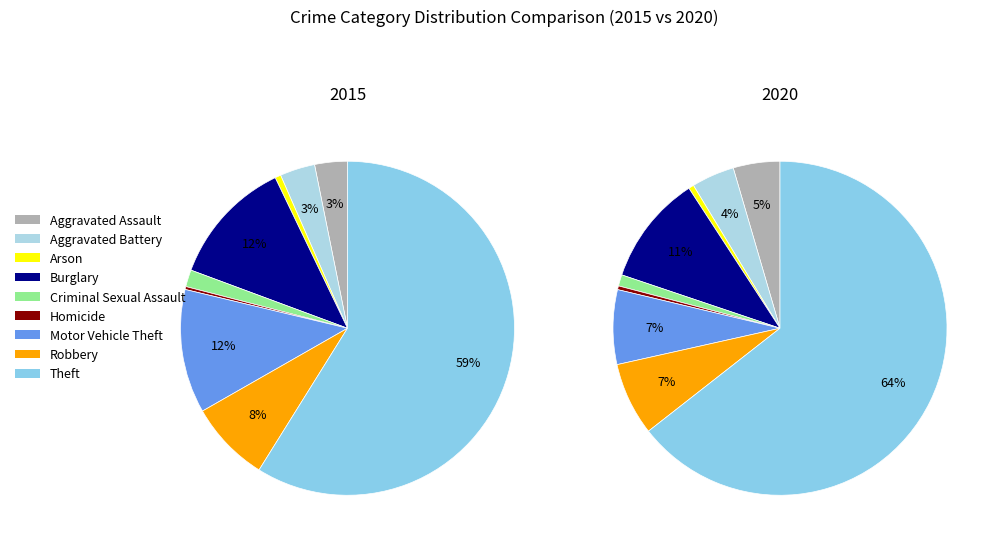

What is the largest slice in the pie chart?

Theft